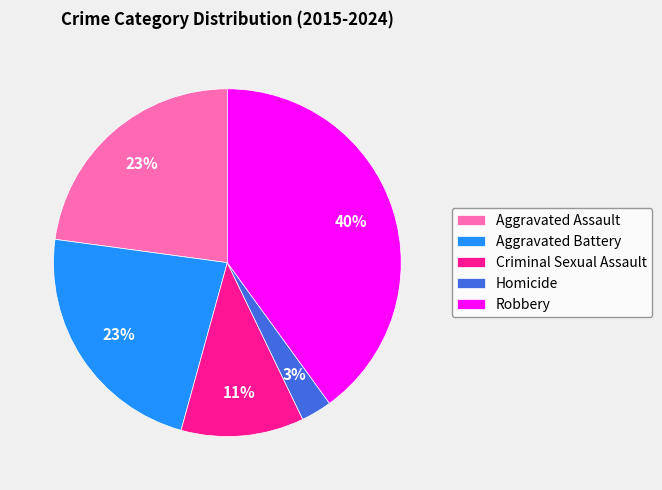

Does Homicide represent more than half of the total?

No